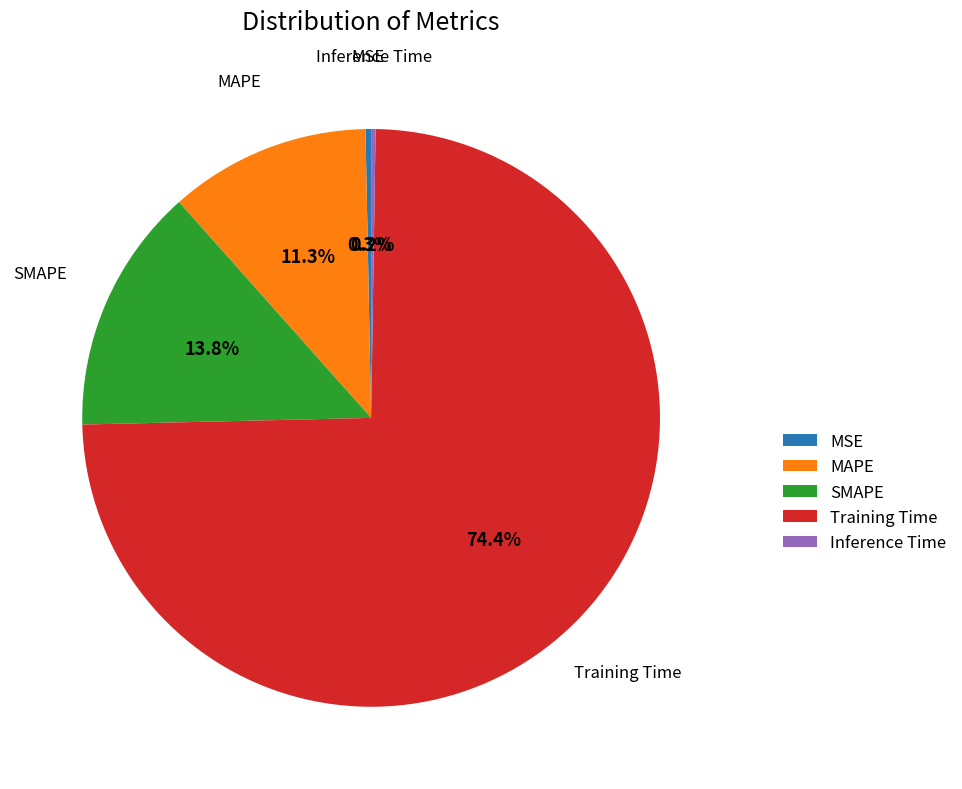

The SMAPE slice represents 14% of the pie. True or false?

True